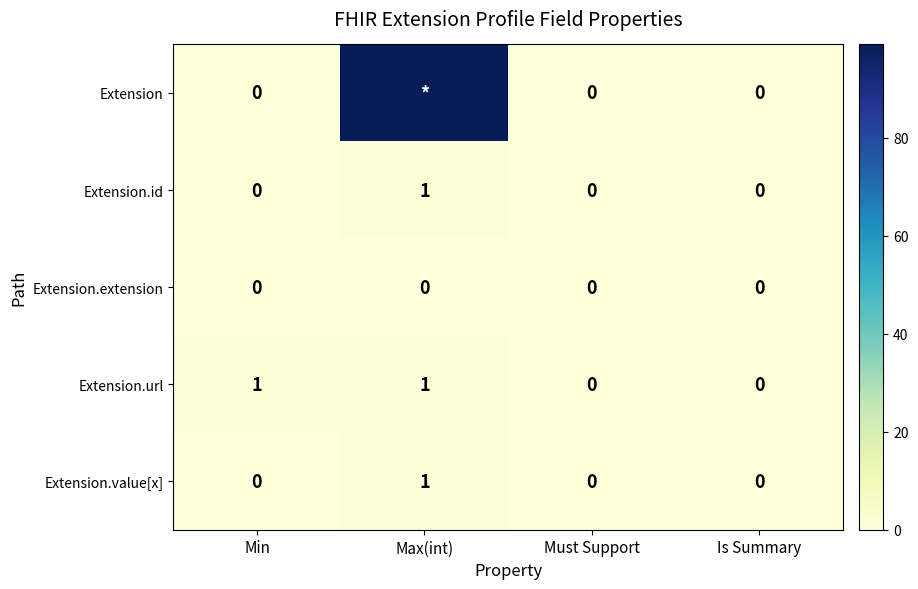

What is the total value across all series at Min?

1